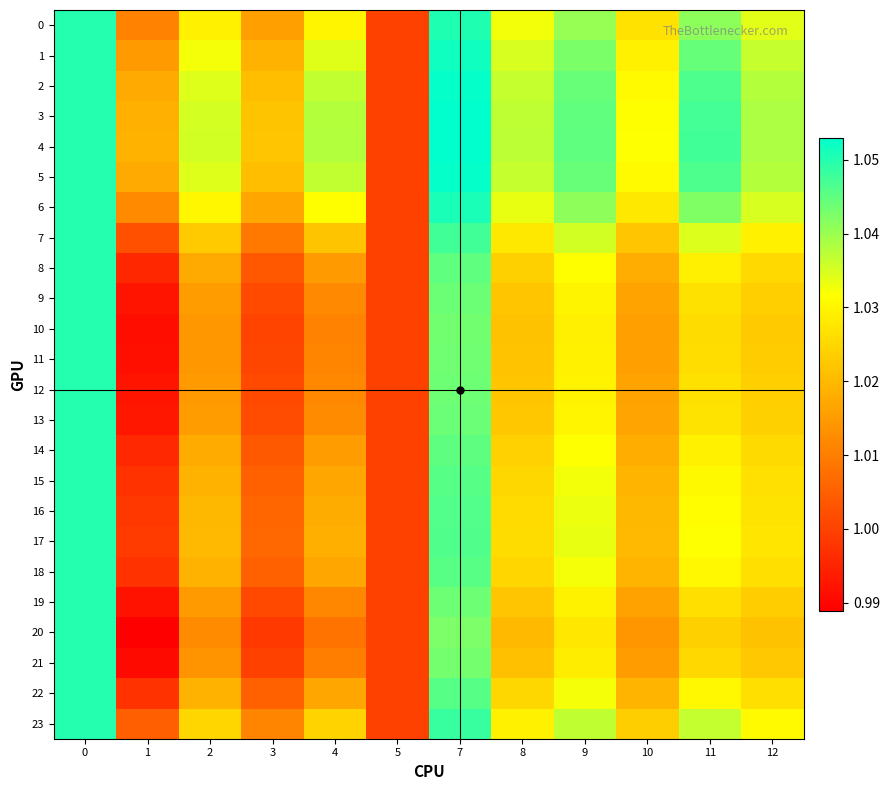

What is the total value across all series at 9?

24.8